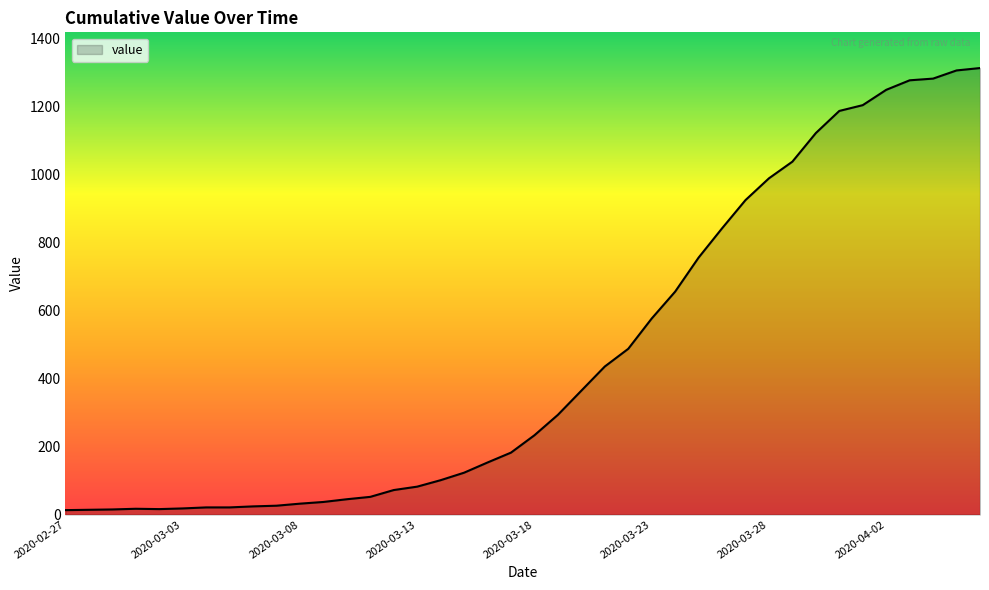

What is the greatest value displayed?

1312